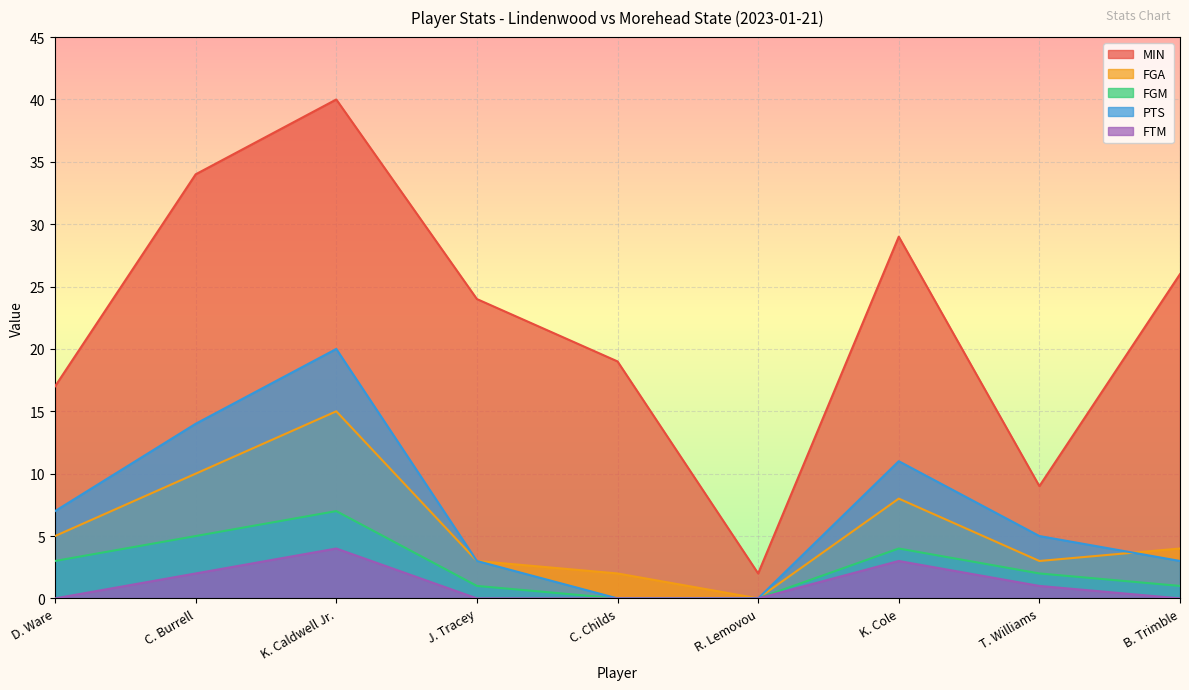

How many values in the PTS series exceed 5?

4